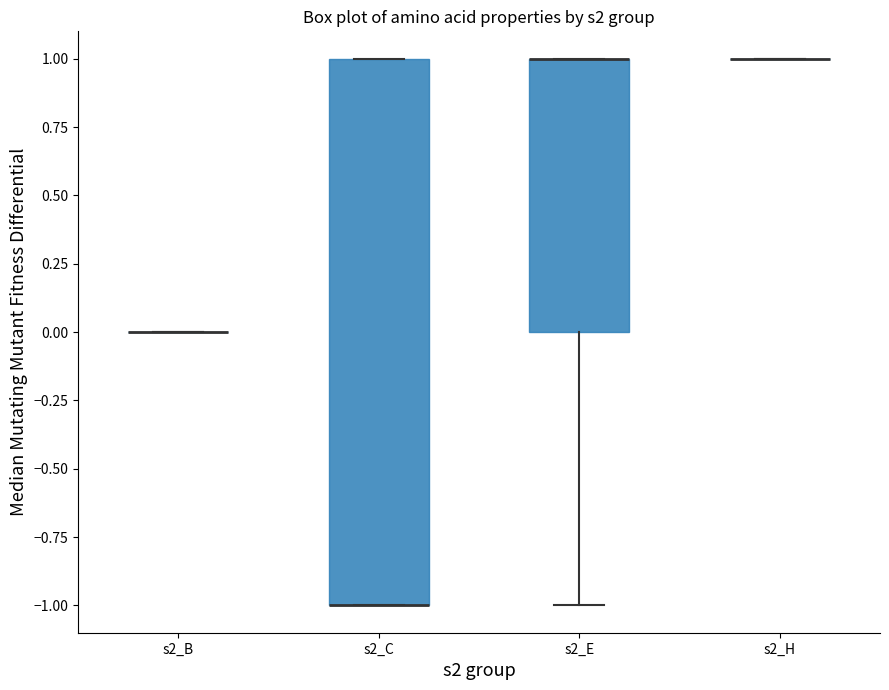

Reading left to right, transcribe this box plot: for each box, give where its median line is, the range the box spans, and where its two whiskers end, as read against the y-axis. The values are not printed on the chart, so give them approximately, as read against the axis.

s2_B: box collapsed to a line at 0, whiskers 0 to 0
s2_C: median -1 (drawn on the box's lower edge), box -1 to 1, whiskers -1 to 1
s2_E: median 1 (drawn on the box's upper edge), box 0 to 1, whiskers -1 to 1
s2_H: box collapsed to a line at 1, whiskers 1 to 1